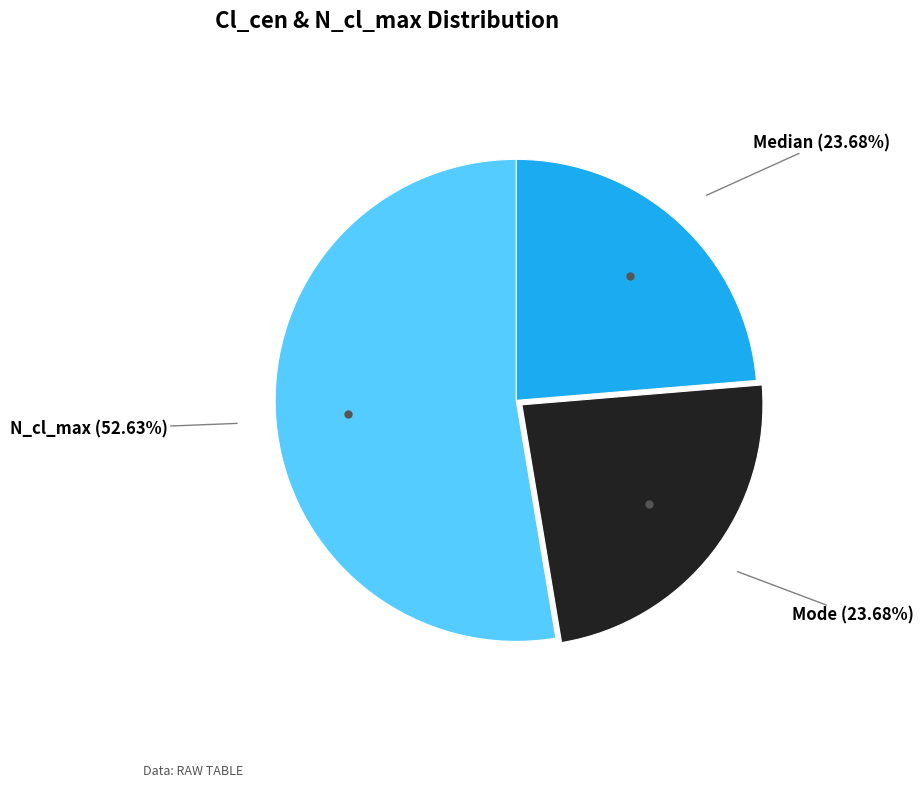

Is there a majority slice in this chart?

Yes